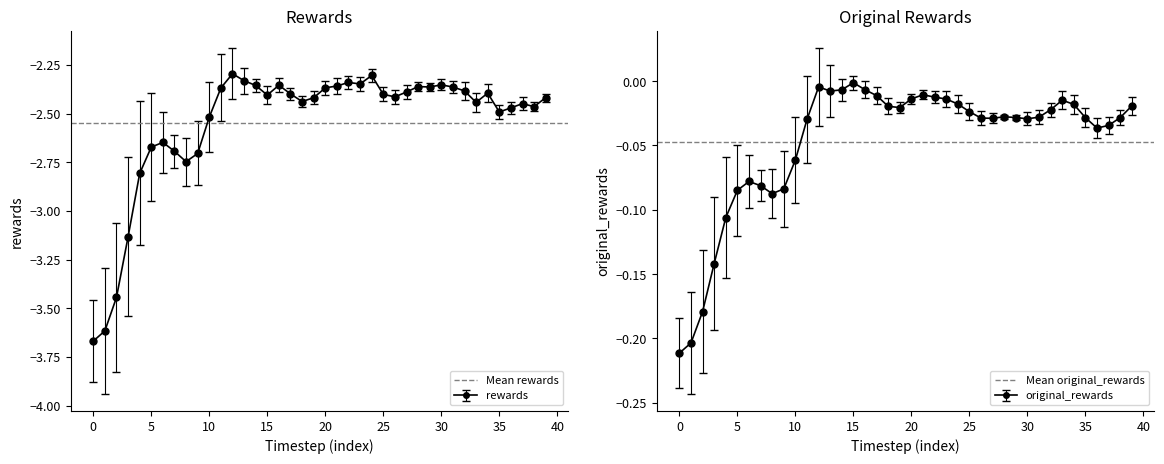

Rank the series by their average value, from lowest to highest.

Mean rewards, Mean original_rewards